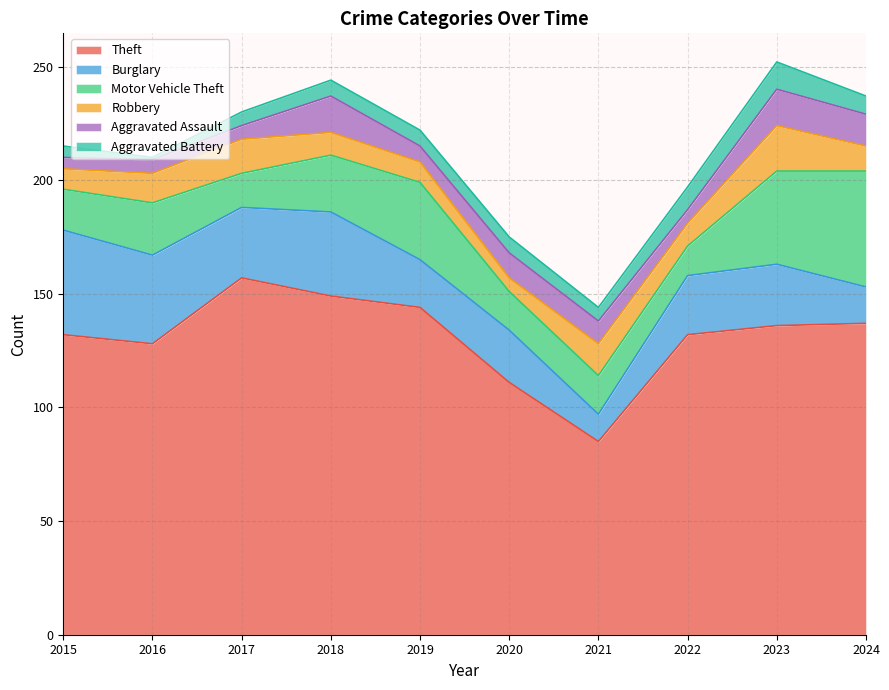

What is the maximum value for Aggravated Battery?

12